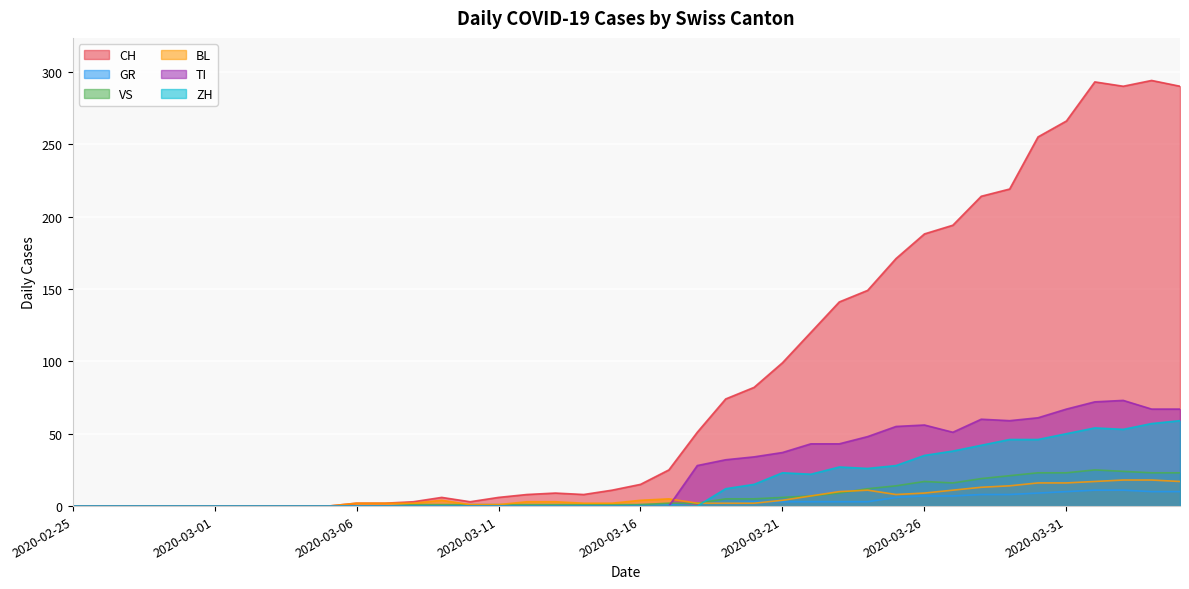

How many interior local valleys does the BL series have?

1